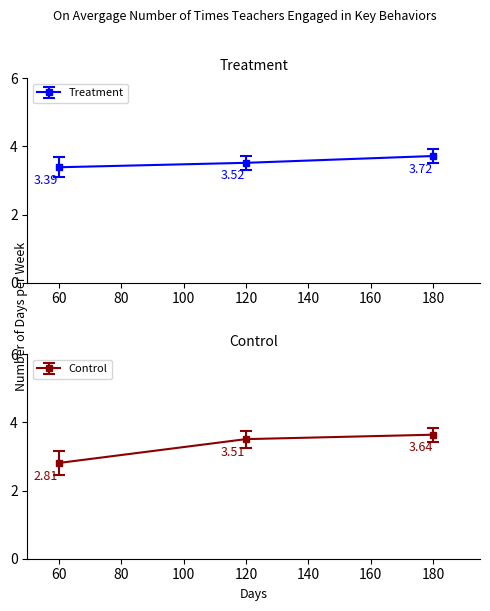

What is the maximum value for Treatment?

3.7